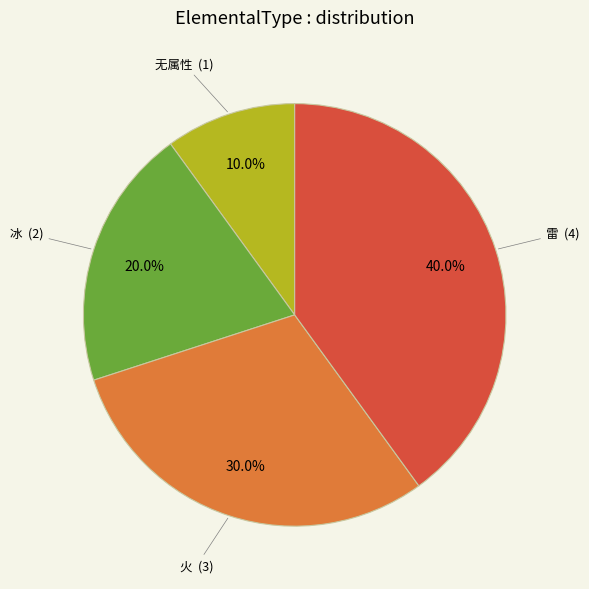

Is 雷 the majority of the pie?

No